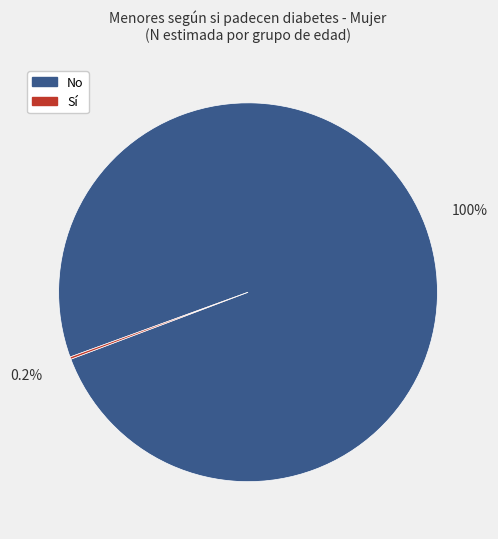

Which slice represents more than half of the pie?

No